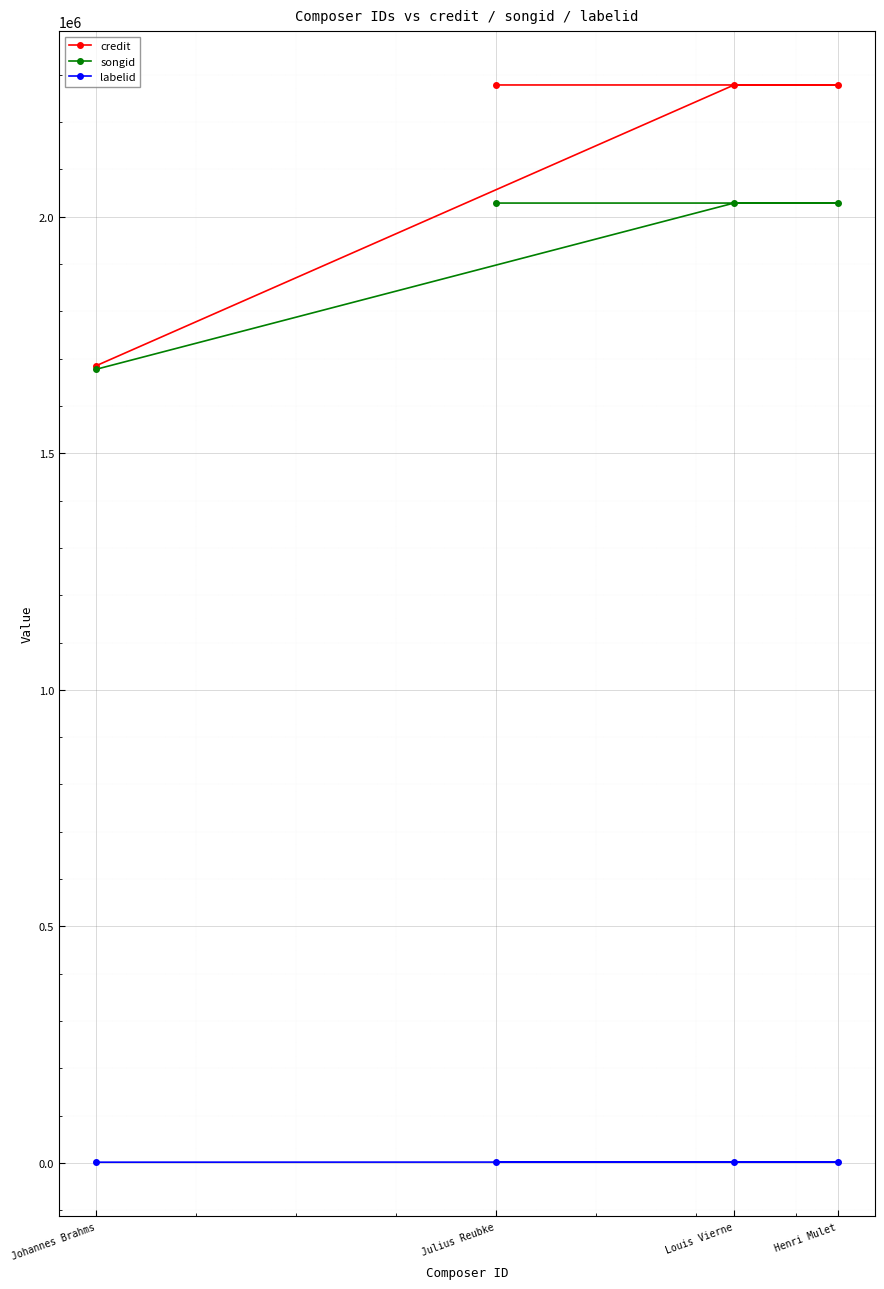

Reading right to left, list all the values displayed in this chart.

credit: 2278637	2278637	2278637	1685202
songid: 2029013	2029013	2029013	1677675
labelid: 1802	1802	1802	1477